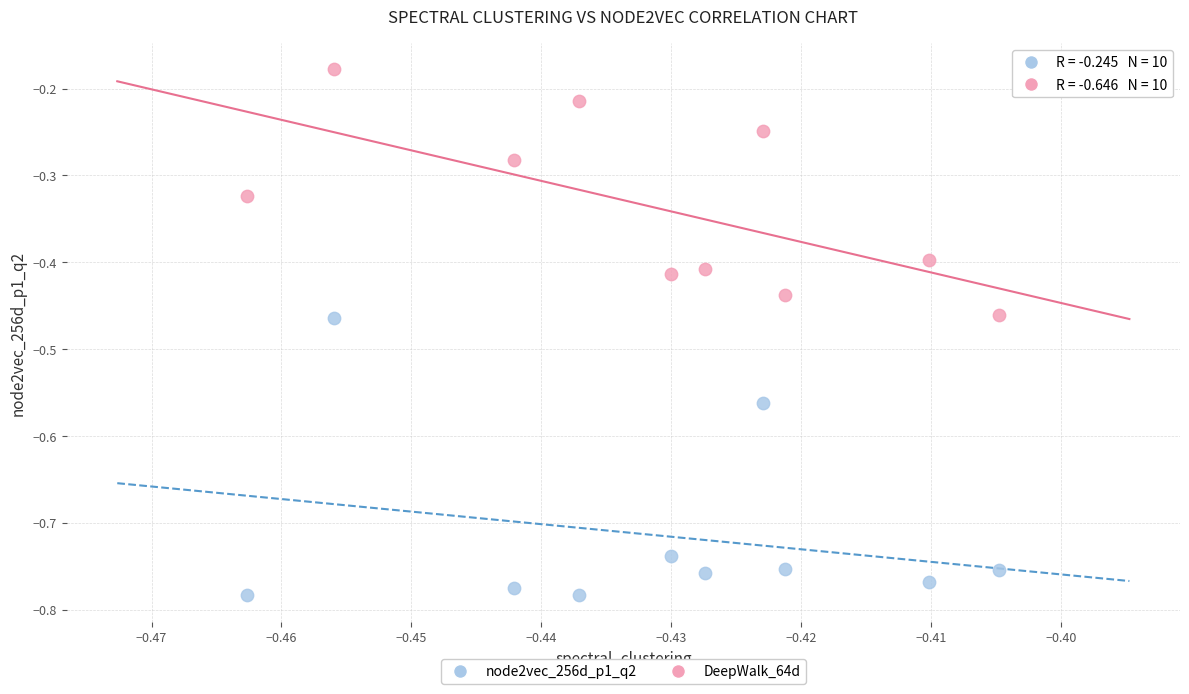

Which series has the widest spread of Y values?

node2vec_256d_p1_q2